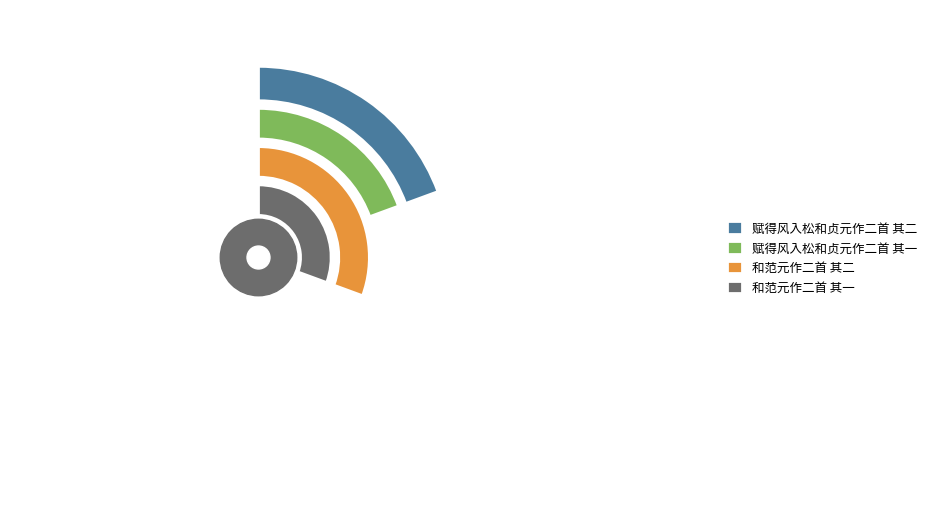

True or false: 赋得风入松和贞元作二首 其二 accounts for 19% of the total.

True